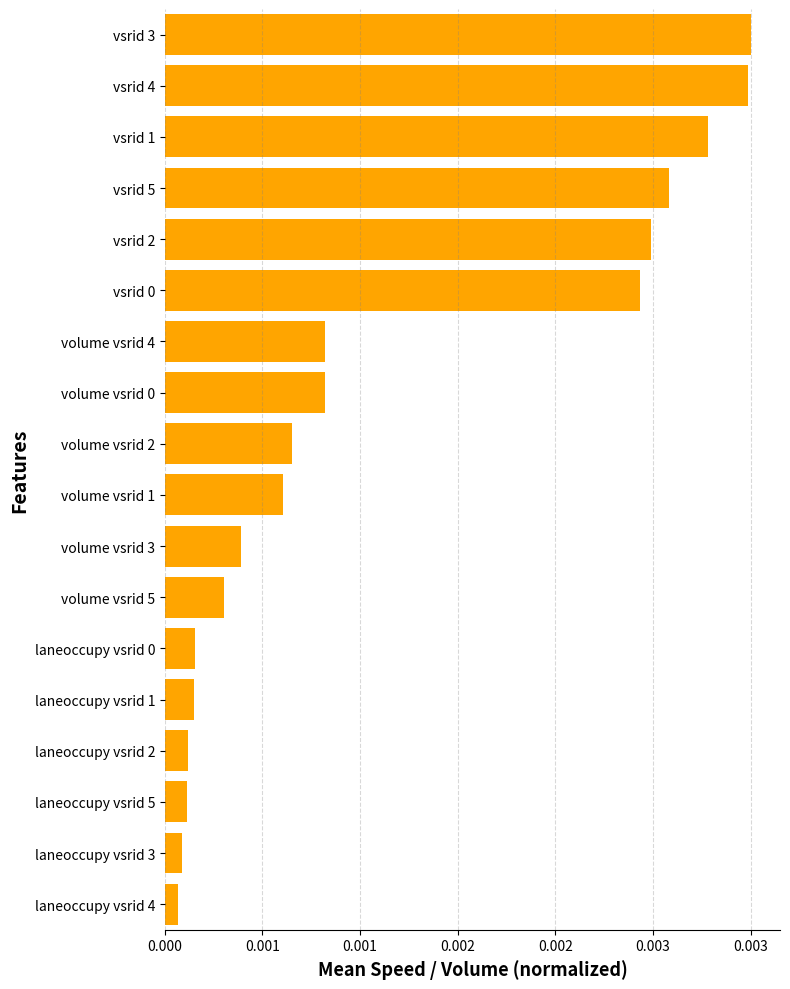

Does the chart contain any negative values?

No